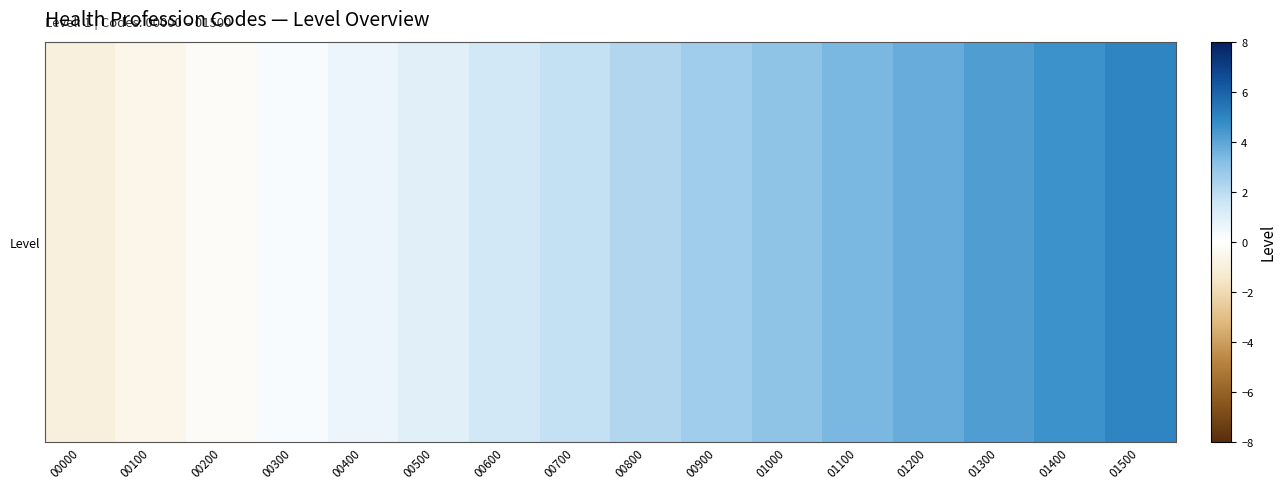

Rank the categories by value from lowest to highest.

00000, 00100, 00200, 00300, 00400, 00500, 00600, 00700, 00800, 00900, 01000, 01100, 01200, 01300, 01400, 01500